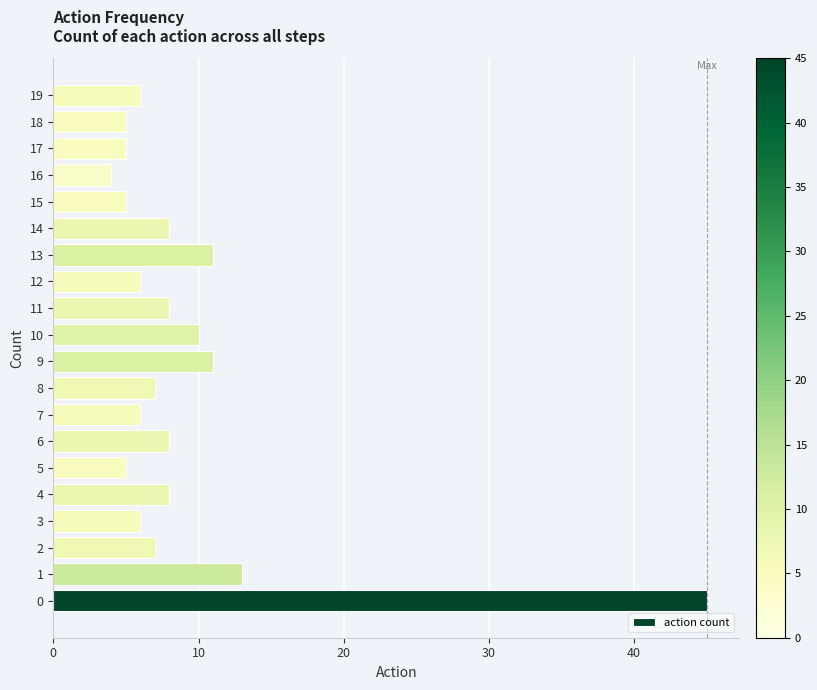

What is the difference between the maximum and minimum values?

41